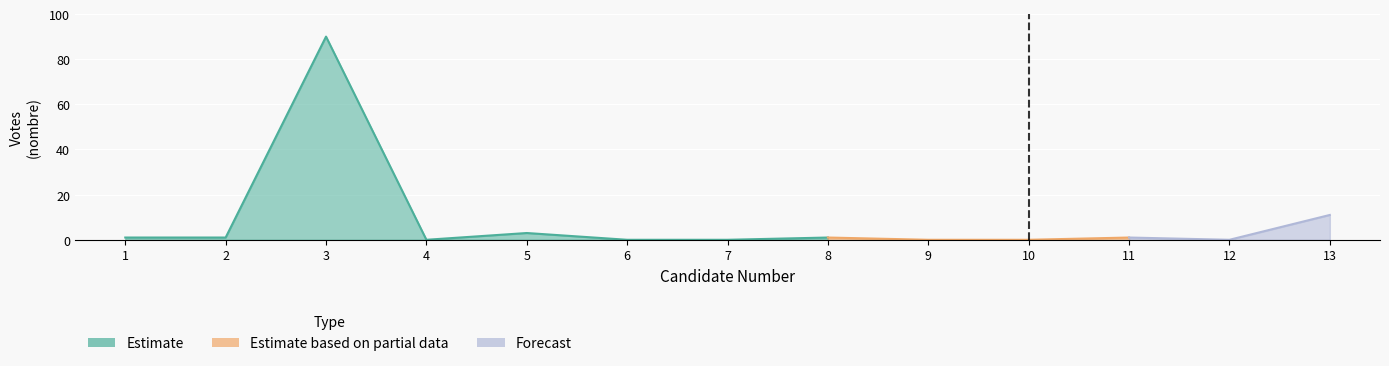

What is the sum of the values at 12 and 1?

1